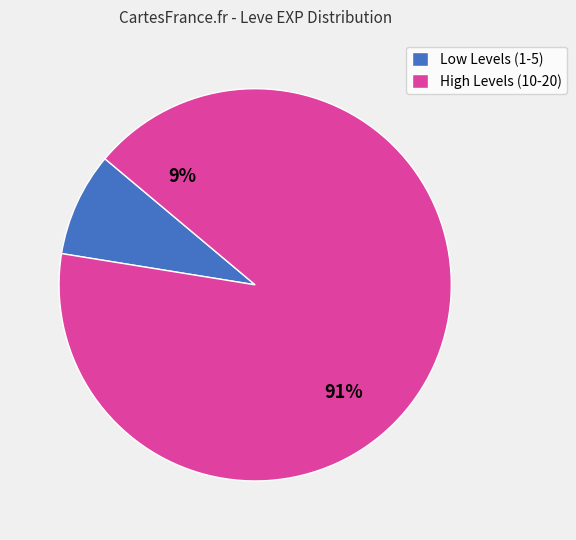

The 15 slice represents 1% of the pie. True or false?

False